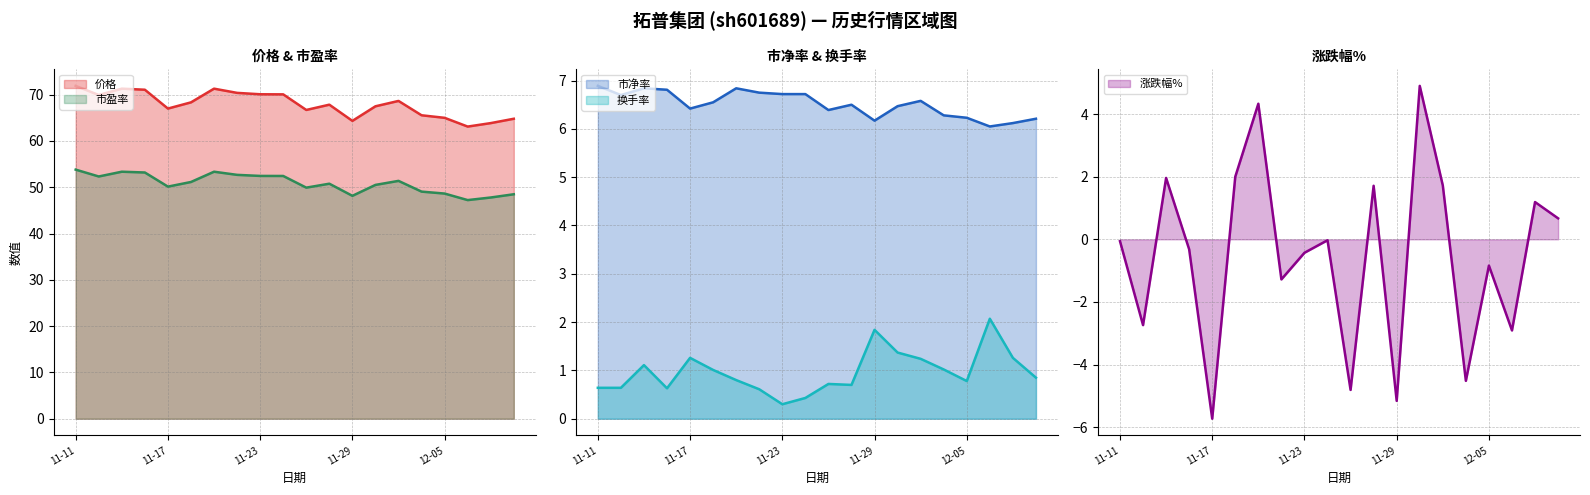

The value of 换手率 at 2022-12-07 is 0.7. True or false?

False